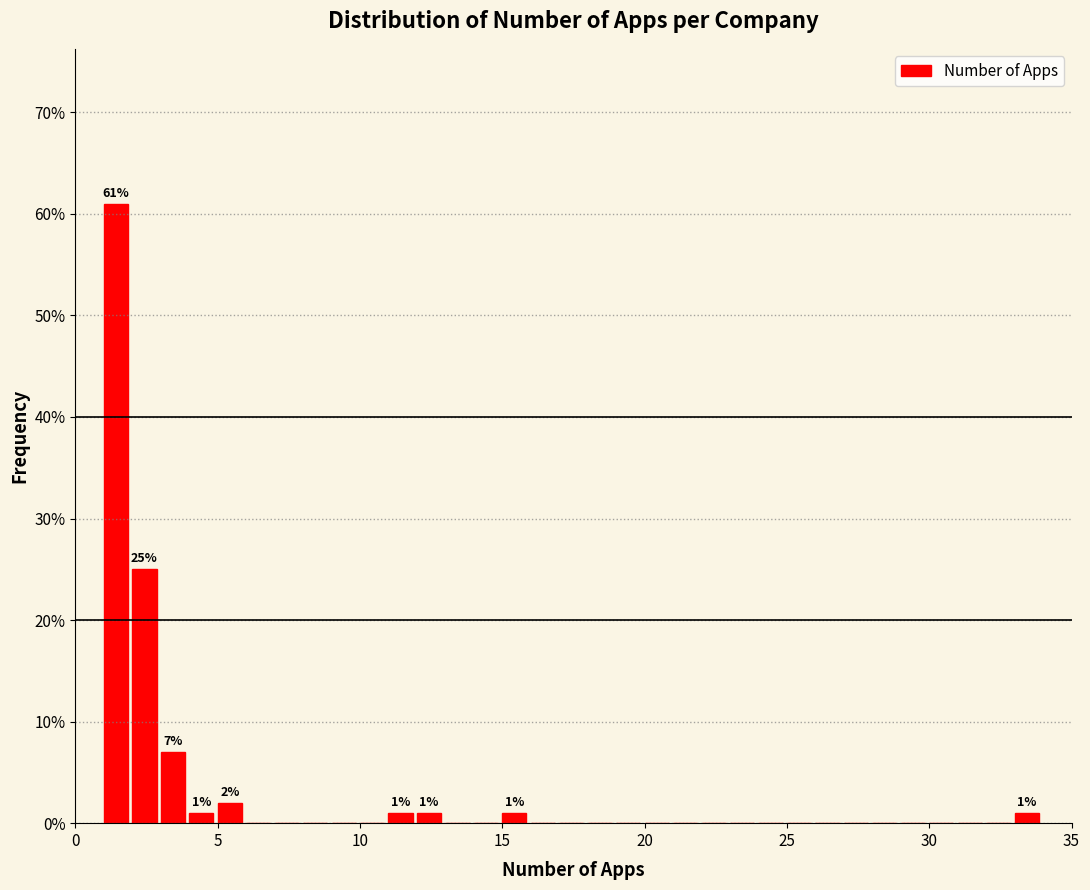

Around what value on the x-axis is the tallest bar? Give the approximate position of its centre, as read against the axis.

1.5